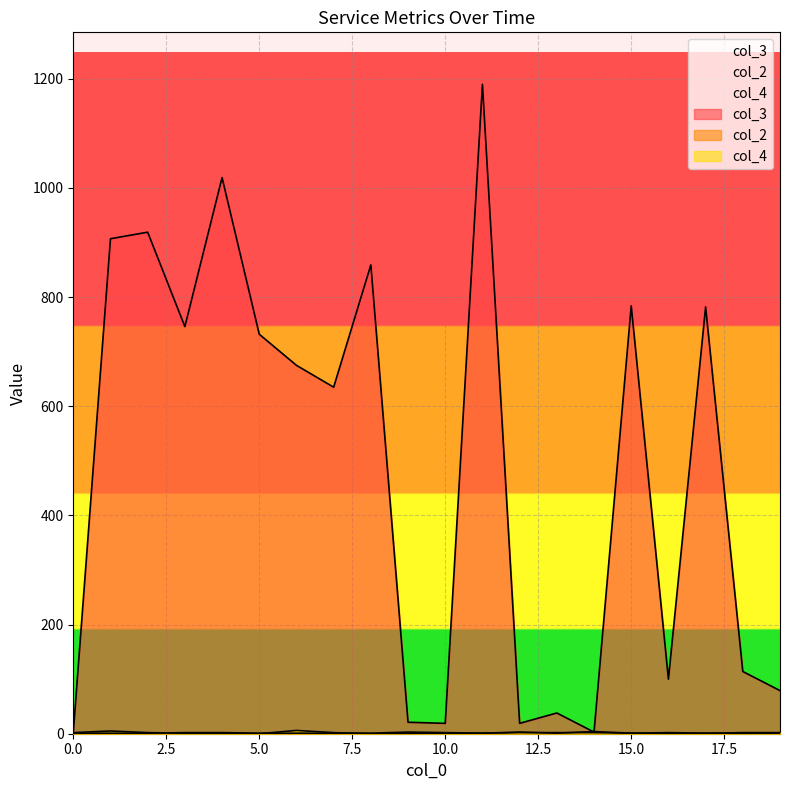

How many values in the col_4 series exceed 1?

7